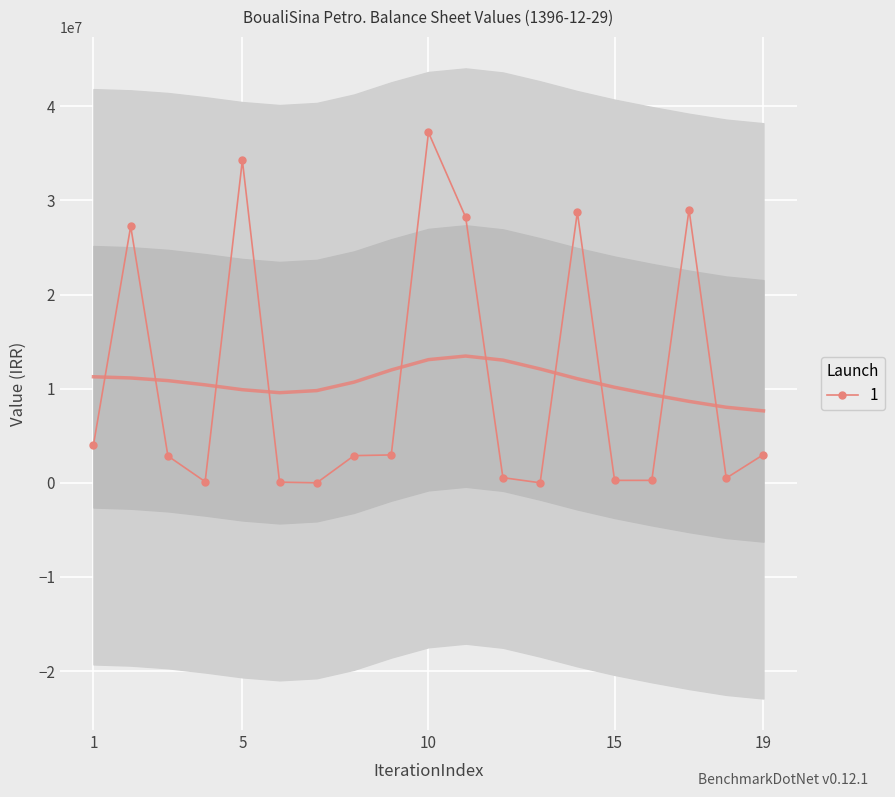

How many interior local valleys (lower than both neighbors) does the data have?

4